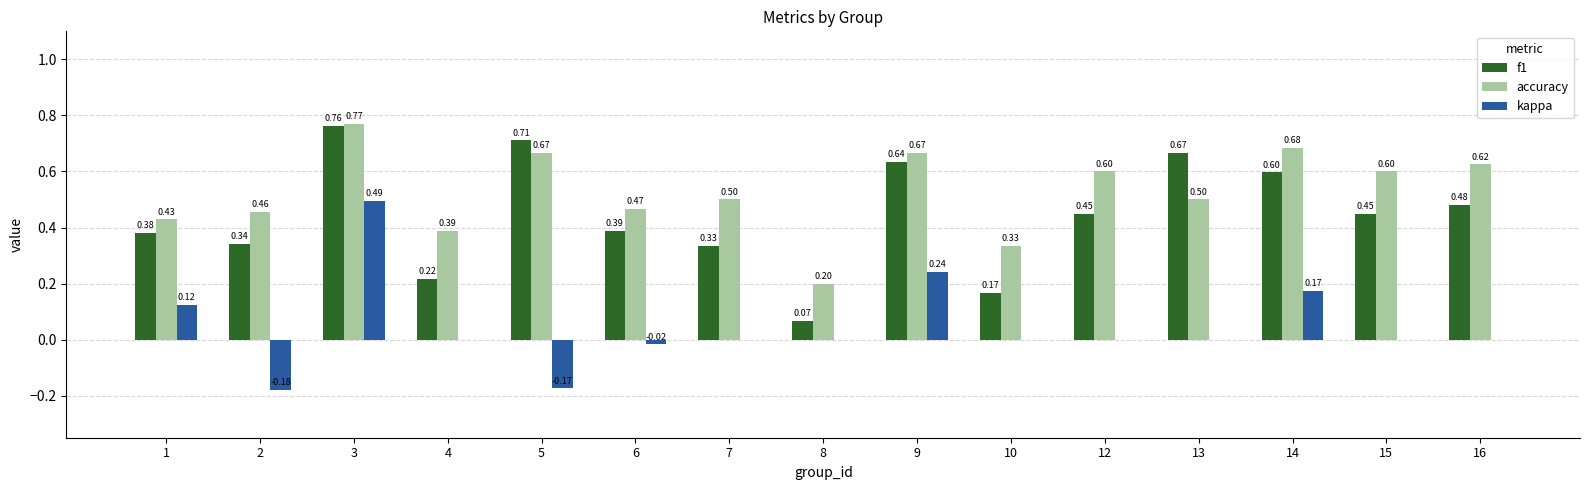

The accuracy series shows 0.6 at 16. True or false?

True